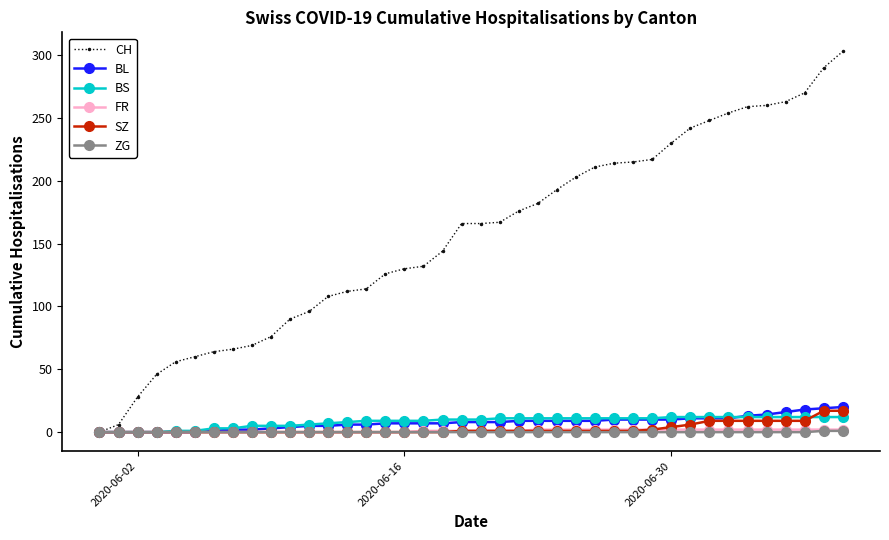

Does the chart display data point markers on the line(s)?

Yes